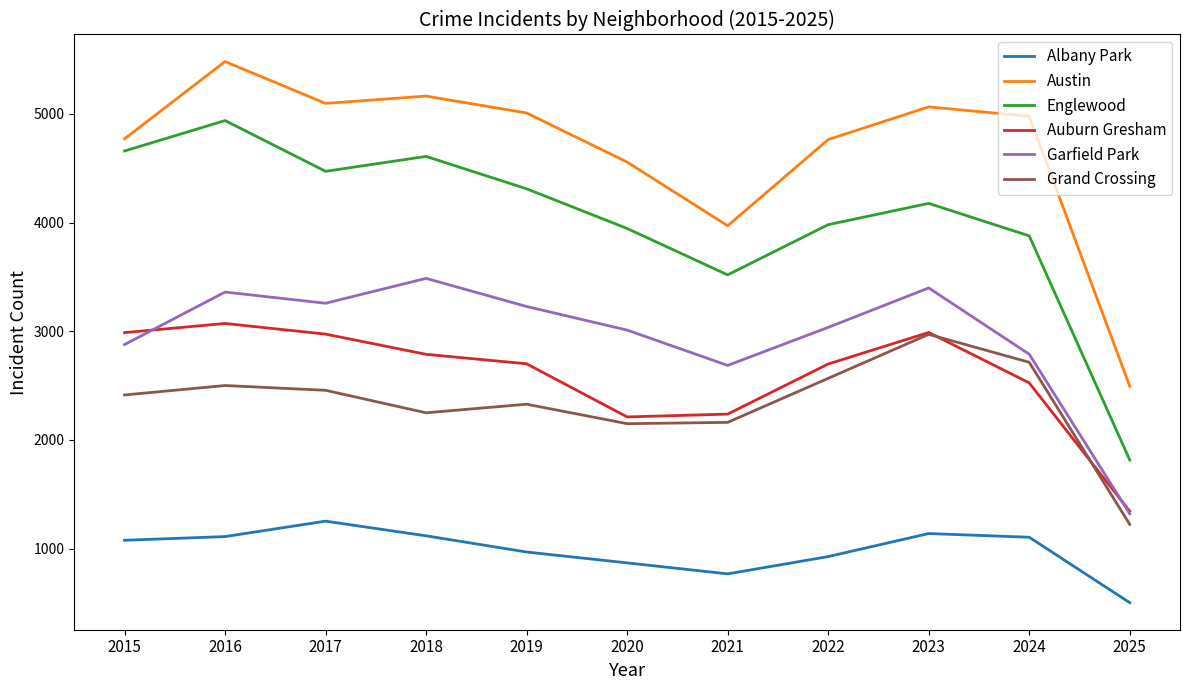

True or false: Englewood has more than 0 points higher than both neighbors.

True